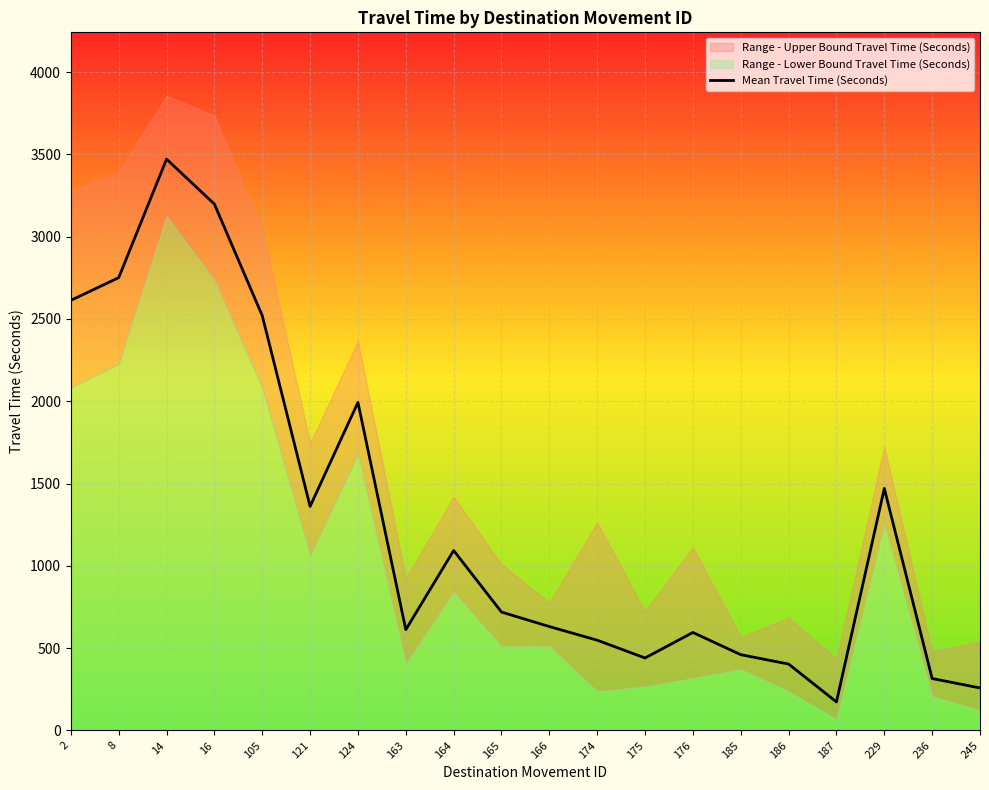

How many data points are above 719?

9